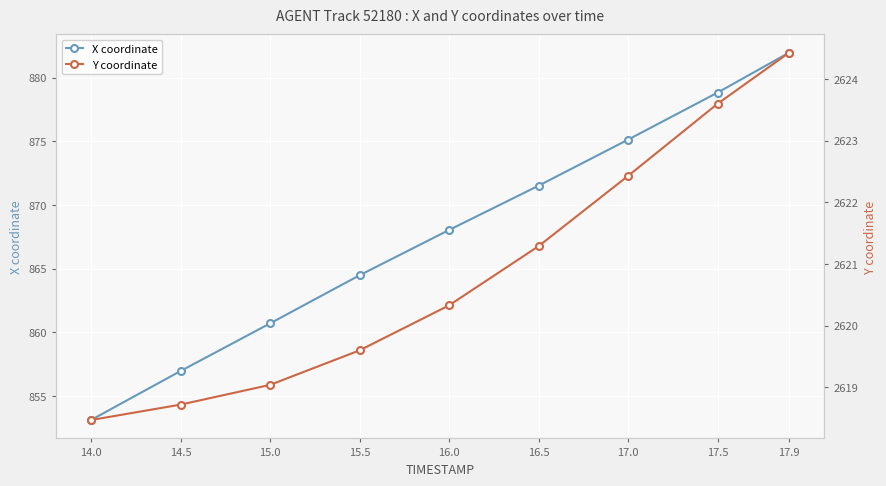

What is the difference between the maximum and second lowest values in the X coordinate series?

25.0